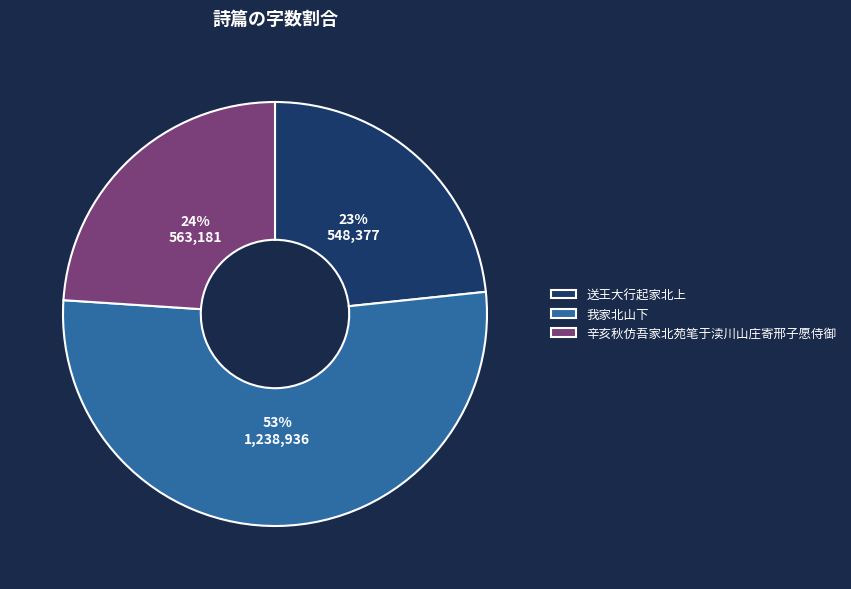

Rank the categories by value from highest to lowest.

我家北山下, 辛亥秋仿吾家北苑笔于渎川山庄寄邢子愿侍御, 送王大行起家北上